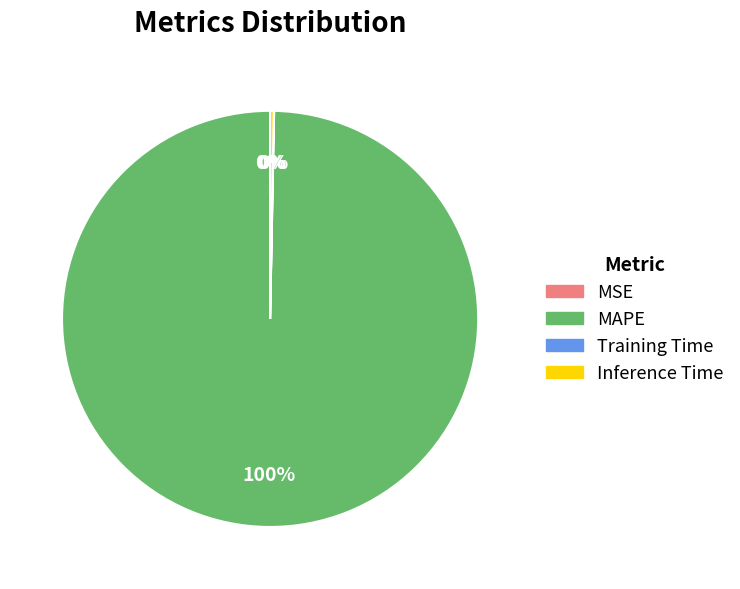

Which slice is the largest?

MAPE